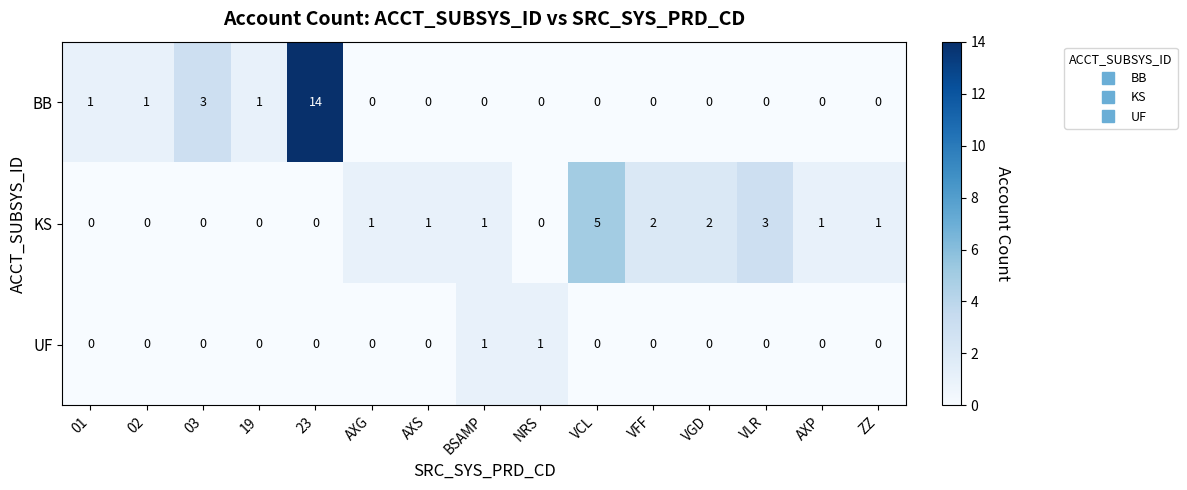

How many values in the BB series exceed 0?

5